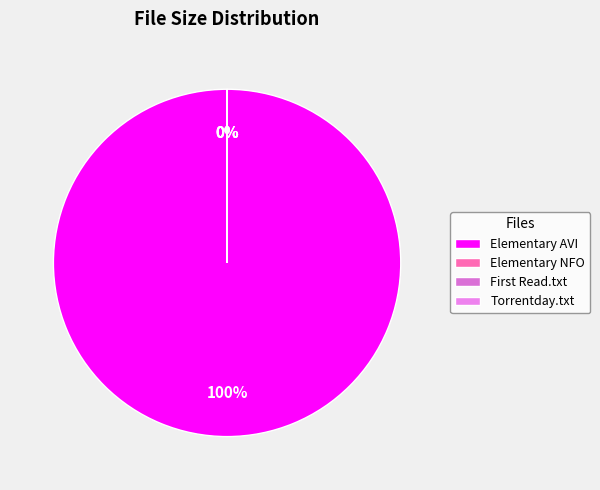

To the nearest percent, what is the difference between the Elementary.S01E10.HDTV.XviD-AFG.avi and Elementary.S01E10.HDTV.XviD-AFG.nfo slice percentages?

100%